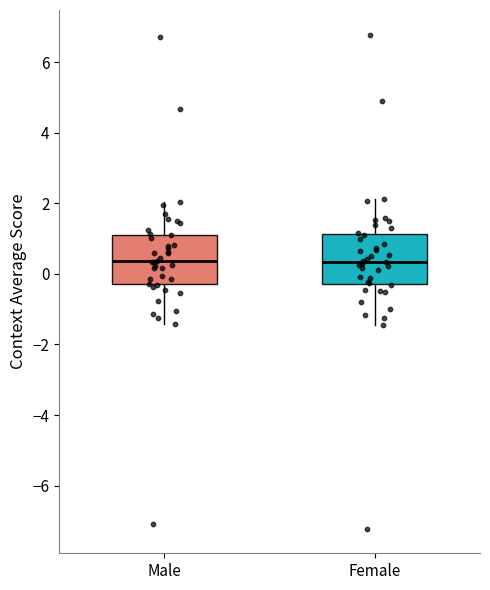

Reading left to right, read every box against the y-axis: the position of its median line, the range the box covers, and the ends of its whiskers. The values are not printed on the chart, so give them approximately, as read against the axis.

Male: median 0.4, box -0.2 to 1.2, whiskers -1.4 to 2.0
Female: median 0.4, box -0.2 to 1.2, whiskers -1.4 to 2.2